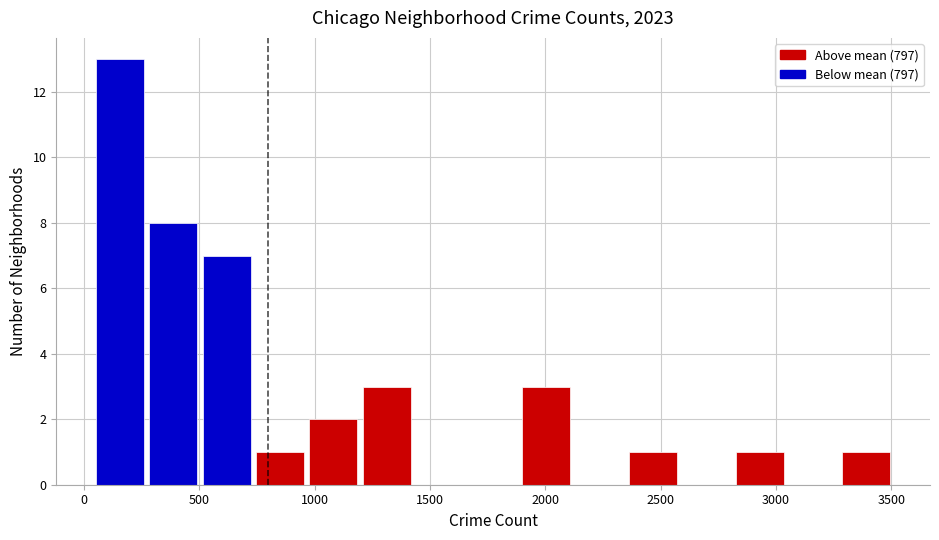

Reading left to right, list every bar in this chart as the range it spans on the x-axis followed by its height. Neither the bar edges nor the heights are printed on the chart, so give them approximately, as read against the axes.

50 to 250: 13
250 to 500: 8
500 to 750: 7
750 to 950: 1
950 to 1200: 2
1200 to 1450: 3
1450 to 1650: 0
1650 to 1900: 0
1900 to 2100: 3
2100 to 2350: 0
2350 to 2600: 1
2600 to 2800: 0
2800 to 3050: 1
3050 to 3300: 0
3300 to 3500: 1